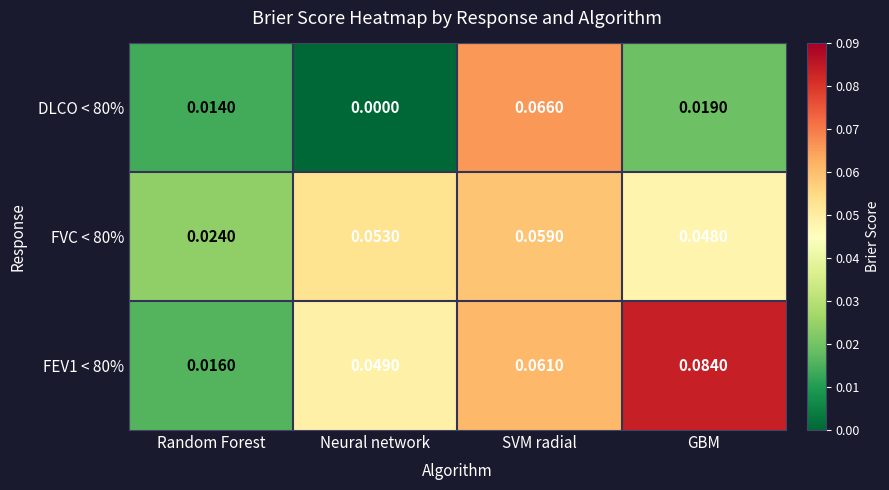

At which label is FVC < 80% closest to 0?

Random Forest